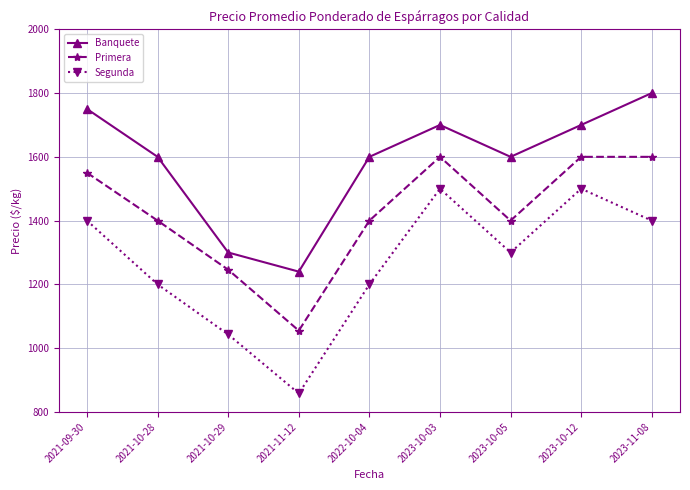

Is it true that Primera equals 415 at 2022-10-04?

False